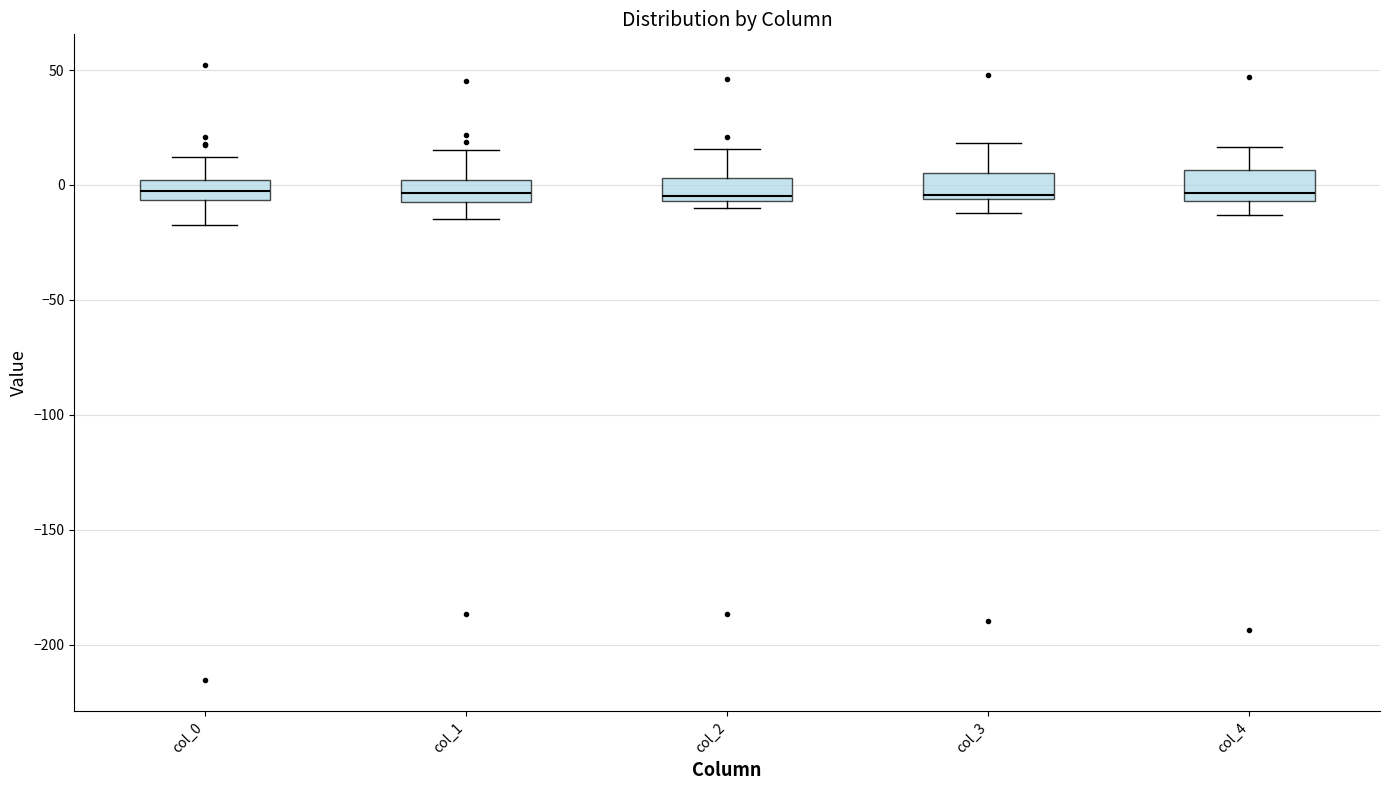

Where is the upper edge of the box for col_1 on the y-axis? The values are not printed on the chart, so give them approximately, as read against the axis.

0